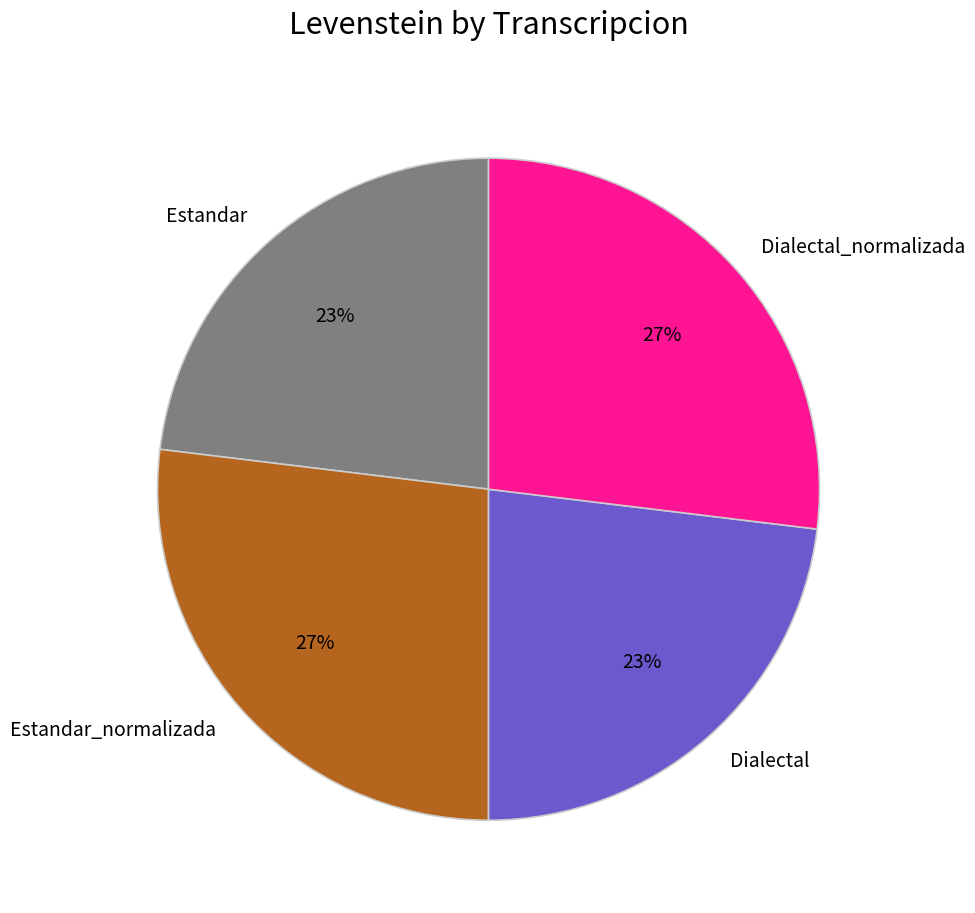

Between Dialectal and Dialectal_normalizada, which is larger?

Dialectal_normalizada